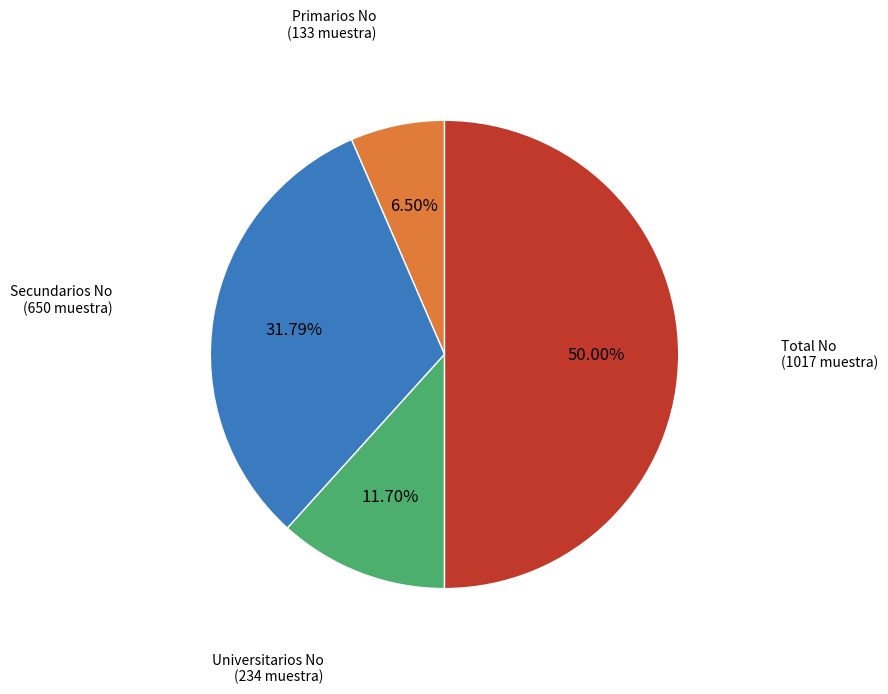

Count the number of slices in the pie.

4